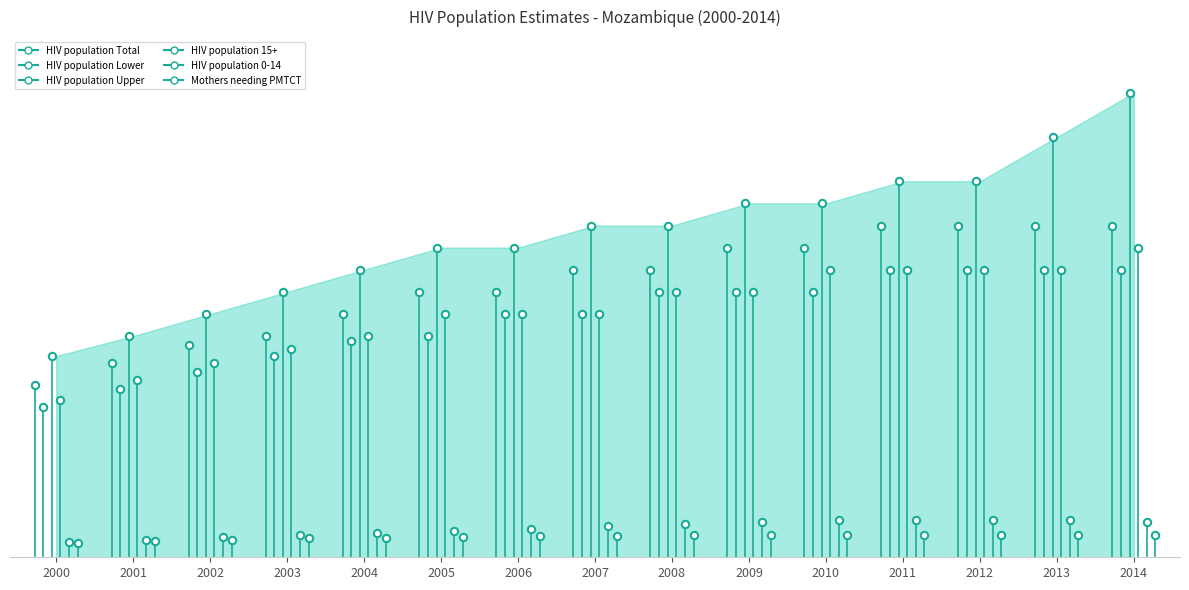

What is the total value across all series at 2007?

5237000